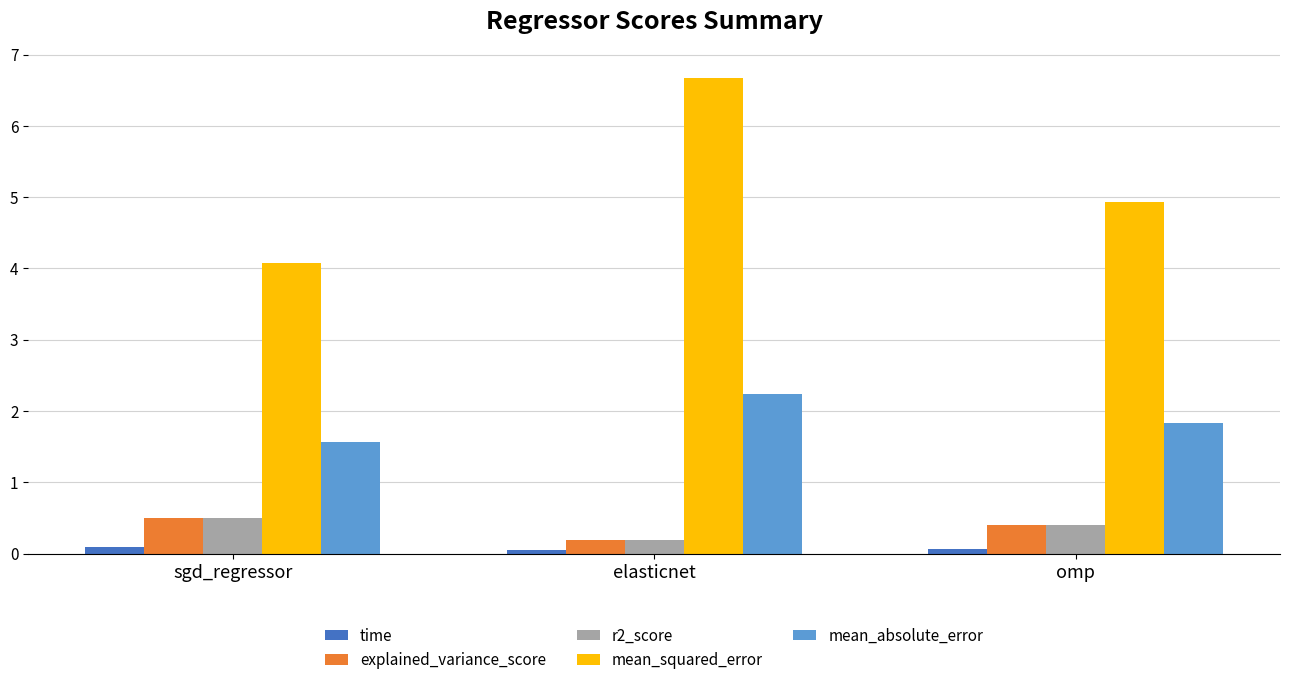

What is the value of the mean_absolute_error bar at the 3rd from the left?

1.8